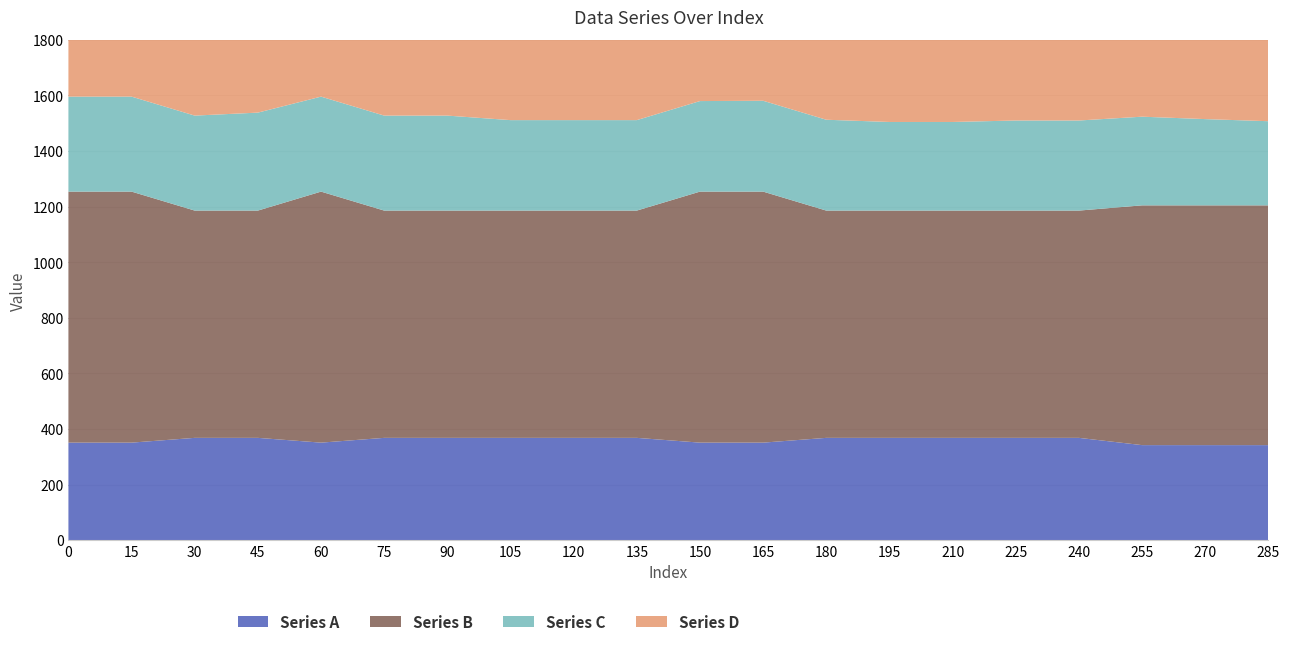

Reading right to left, extract all data points from this chart.

Series A: 341.7	341.7	341.7	367.8	367.8	367.8	367.8	367.8	350.6	350.6	367.8	367.8	367.8	367.8	367.8	350.6	367.8	367.8	350.6	350.6
Series B: 862.6	862.6	862.6	817.6	817.6	817.6	817.6	817.6	903.1	903.1	817.6	817.6	817.6	817.6	817.6	903.1	817.6	817.6	903.1	903.1
Series C: 302.7	310.3	319.0	324.1	324.1	318.8	318.8	326.8	326.8	325.7	325.5	325.5	325.5	341.7	341.7	341.7	352.4	341.7	341.7	341.7
Series D: 743.7	746.8	770.8	770.5	770.5	799.3	799.3	770.5	770.5	802.5	857.6	857.6	857.6	862.6	862.6	862.6	862.6	820.3	862.6	862.6